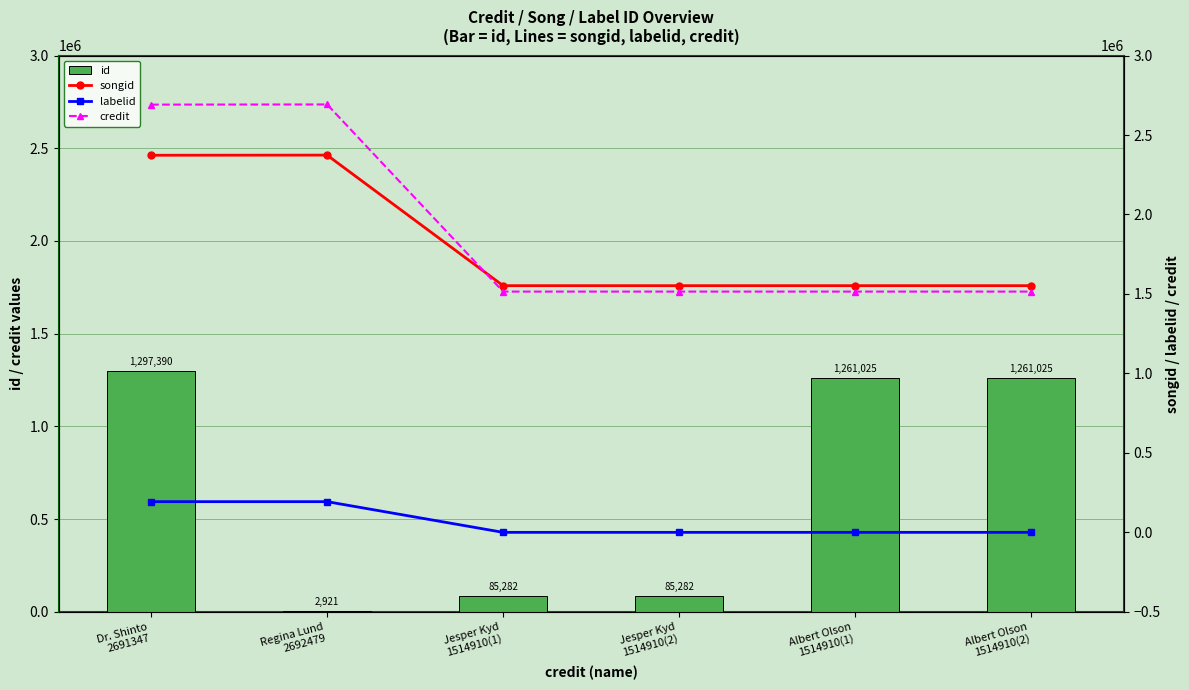

True or false: labelid has a value of -1 at Albert Olson
1514910(1).

False